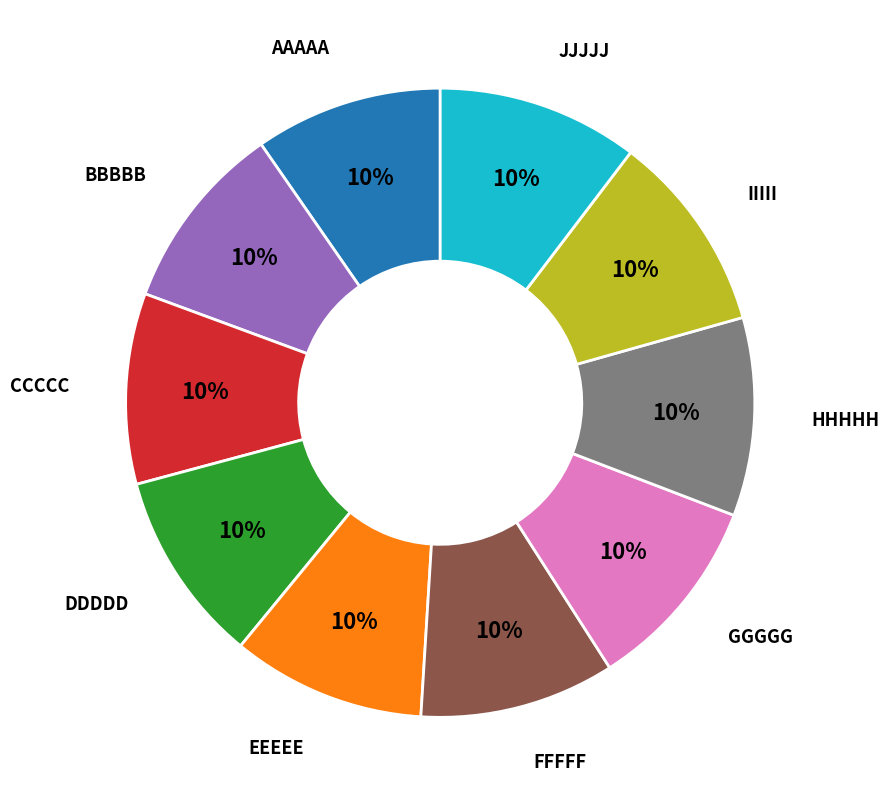

To the nearest percent, what is the average slice percentage?

10%